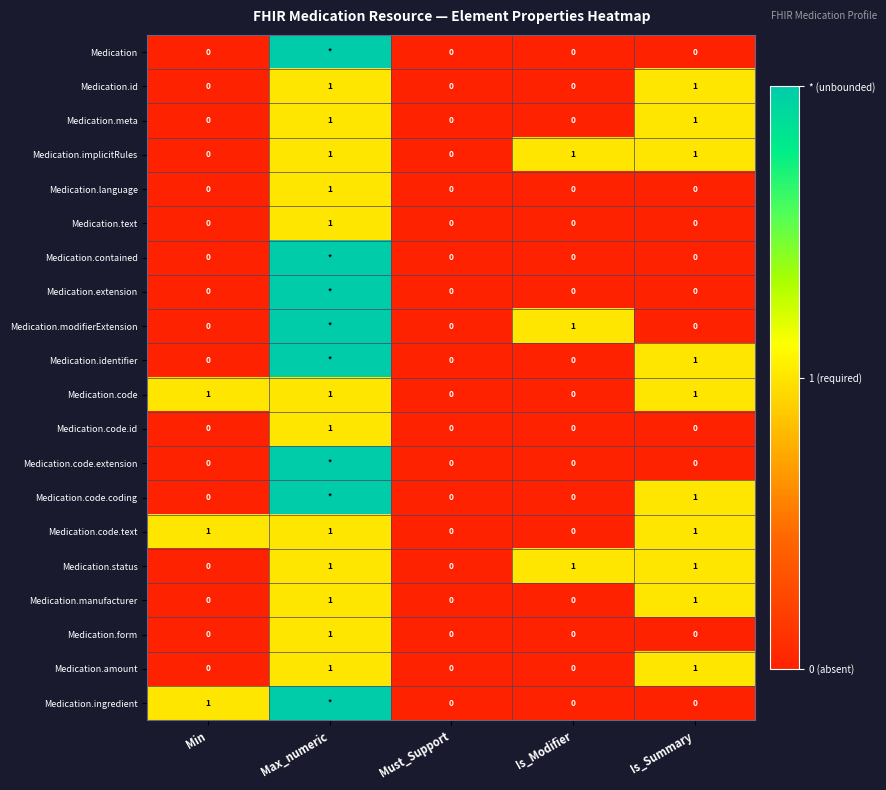

Which label corresponds to the largest value in the chart?

Max_numeric